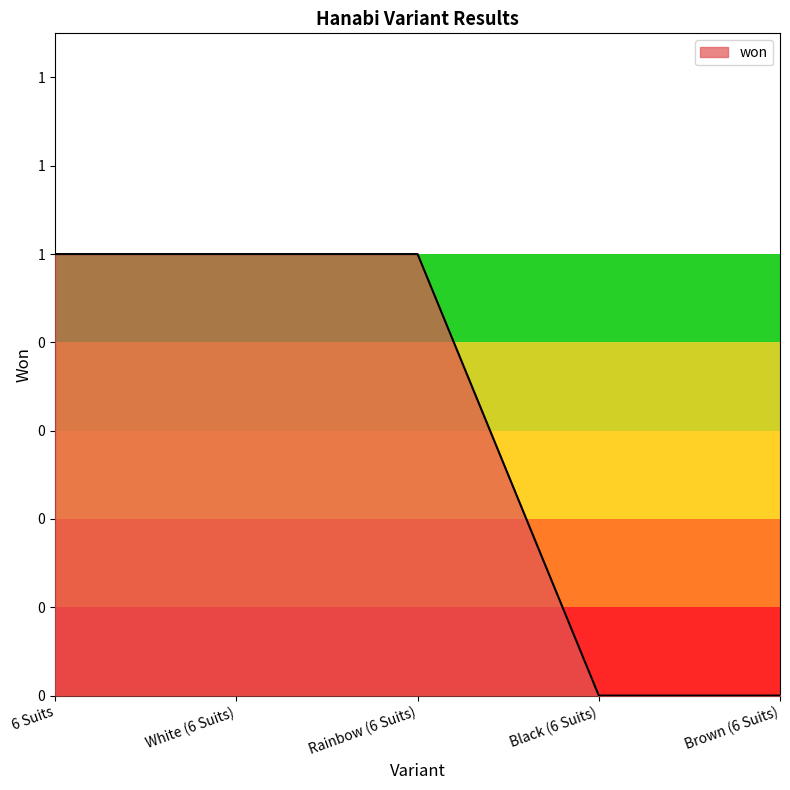

Which has a higher value, Brown (6 Suits) or Black (6 Suits)?

Brown (6 Suits)